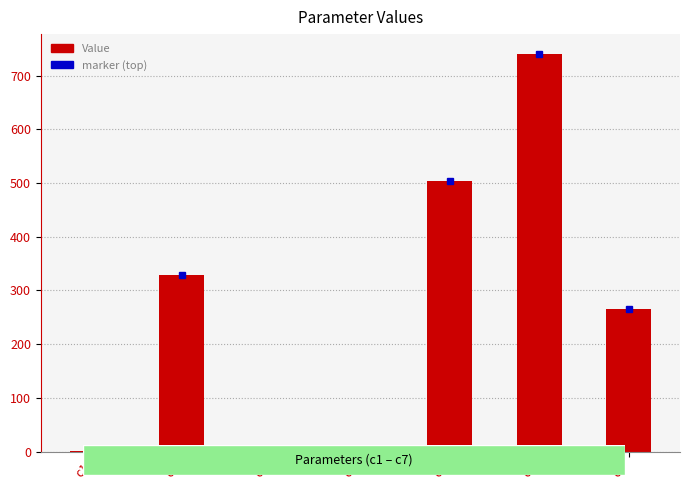

What is the change in value from c2 to c5?

+174.4